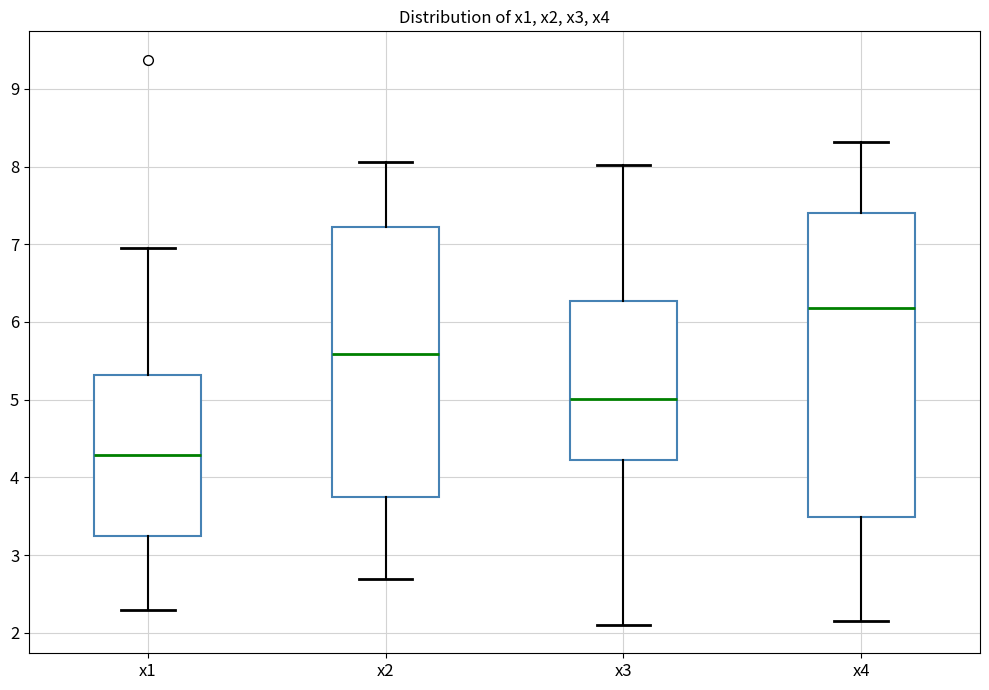

Reading left to right, read every box against the y-axis: the position of its median line, the range the box covers, and the ends of its whiskers. The values are not printed on the chart, so give them approximately, as read against the axis.

x1: median 4.3, box 3.2 to 5.3, whiskers 2.3 to 7.0
x2: median 5.6, box 3.7 to 7.2, whiskers 2.7 to 8.1
x3: median 5.0, box 4.2 to 6.3, whiskers 2.1 to 8.0
x4: median 6.2, box 3.5 to 7.4, whiskers 2.2 to 8.3